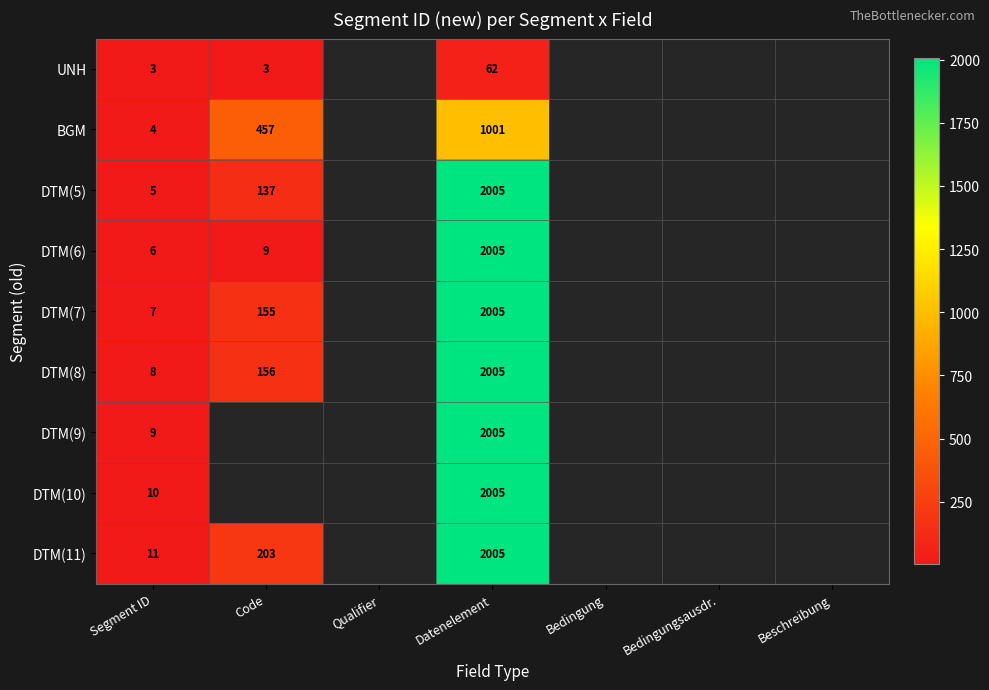

The DTM(7) series shows 99 at Code. True or false?

False